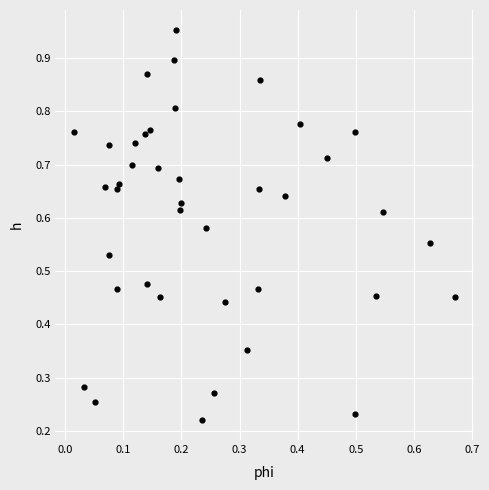

How many data points are displayed?

40